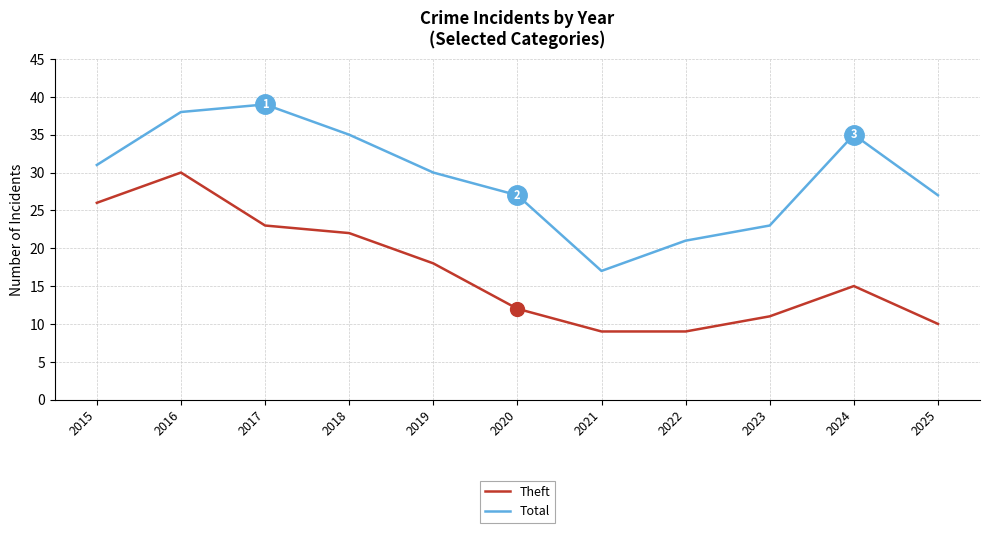

Which series has the widest spread of values?

Total